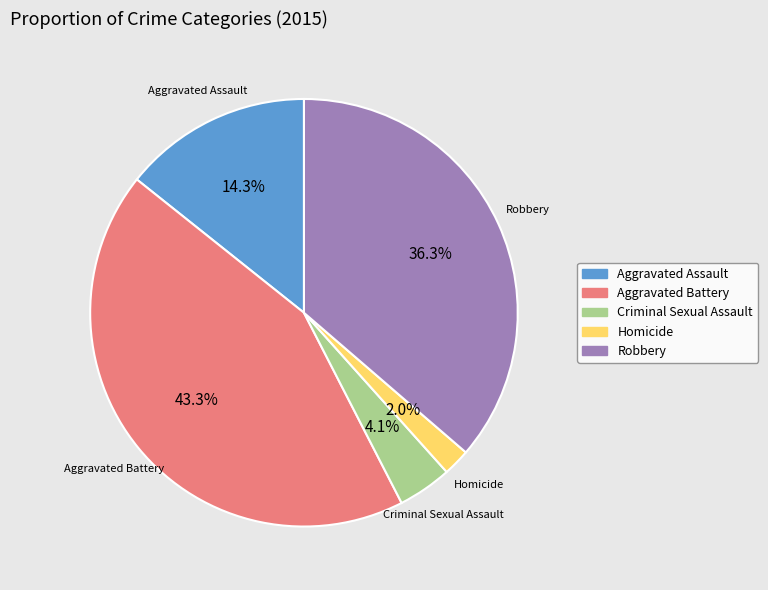

Does Homicide account for over 50% of the chart?

No